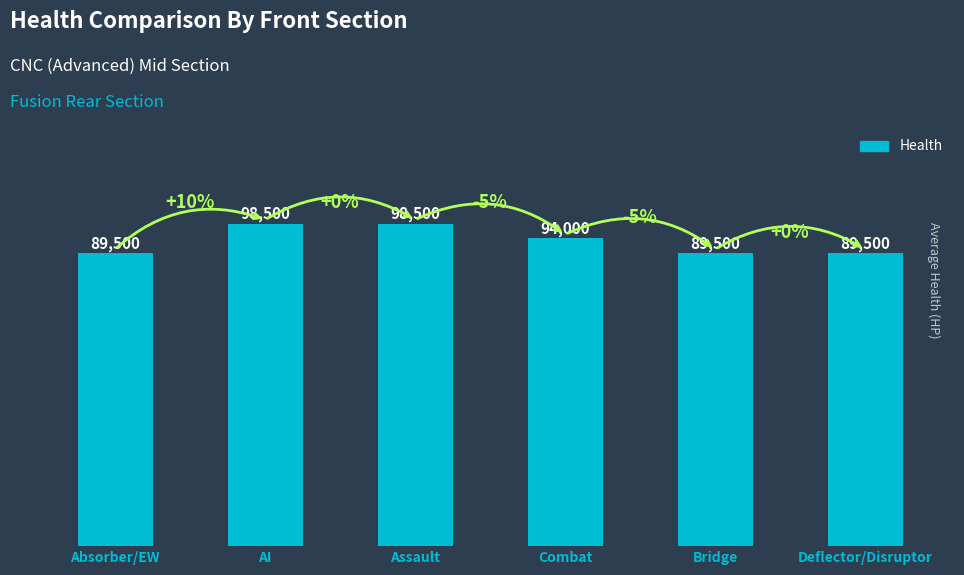

What is the minimum value shown in the chart?

89500